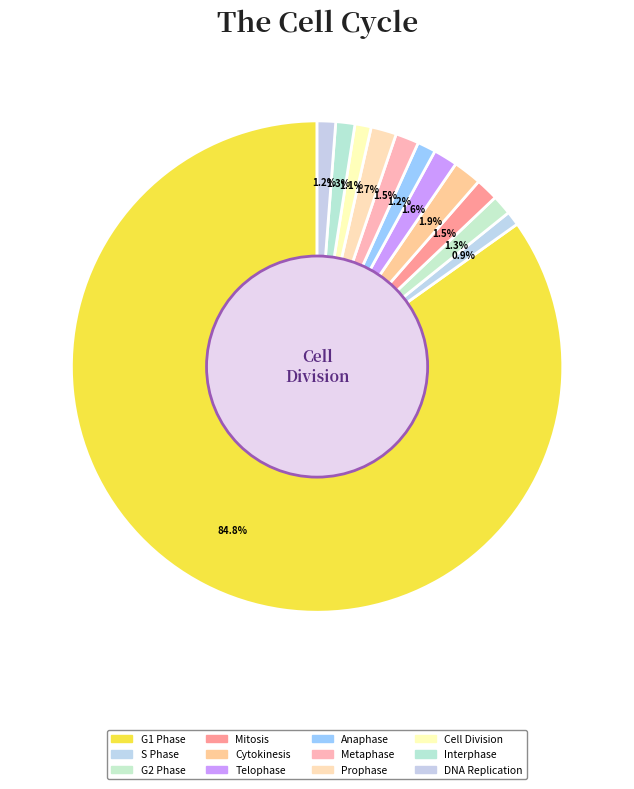

To the nearest percent, what is the average slice percentage?

8%